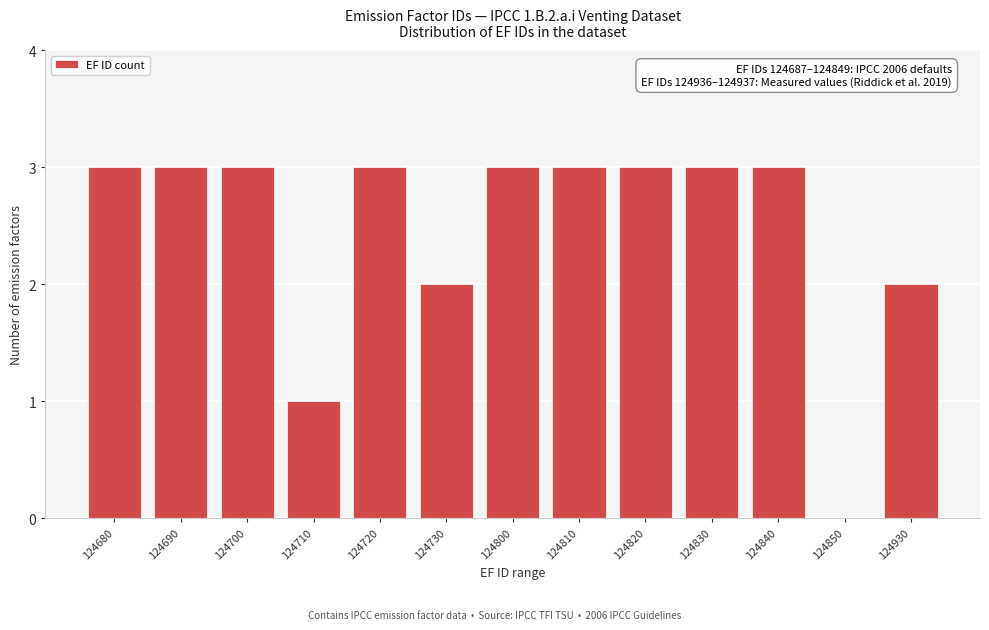

Reading left to right, transcribe all the data shown in this chart.

124680=3	124690=3	124700=3	124710=1	124720=3	124730=2	124800=3	124810=3	124820=3	124830=3	124840=3	124850=0	124930=2